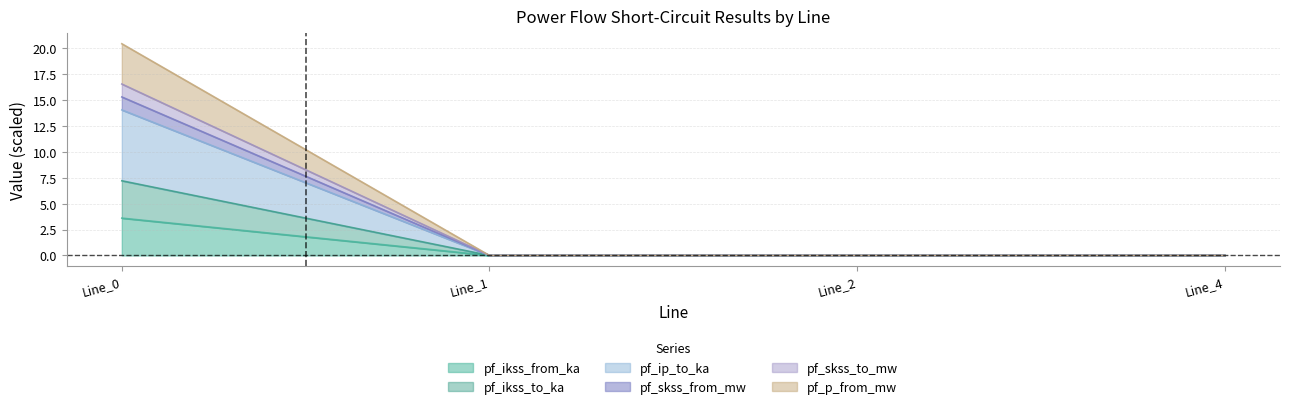

True or false: pf_skss_from_mw has more than 0 points higher than both neighbors.

False